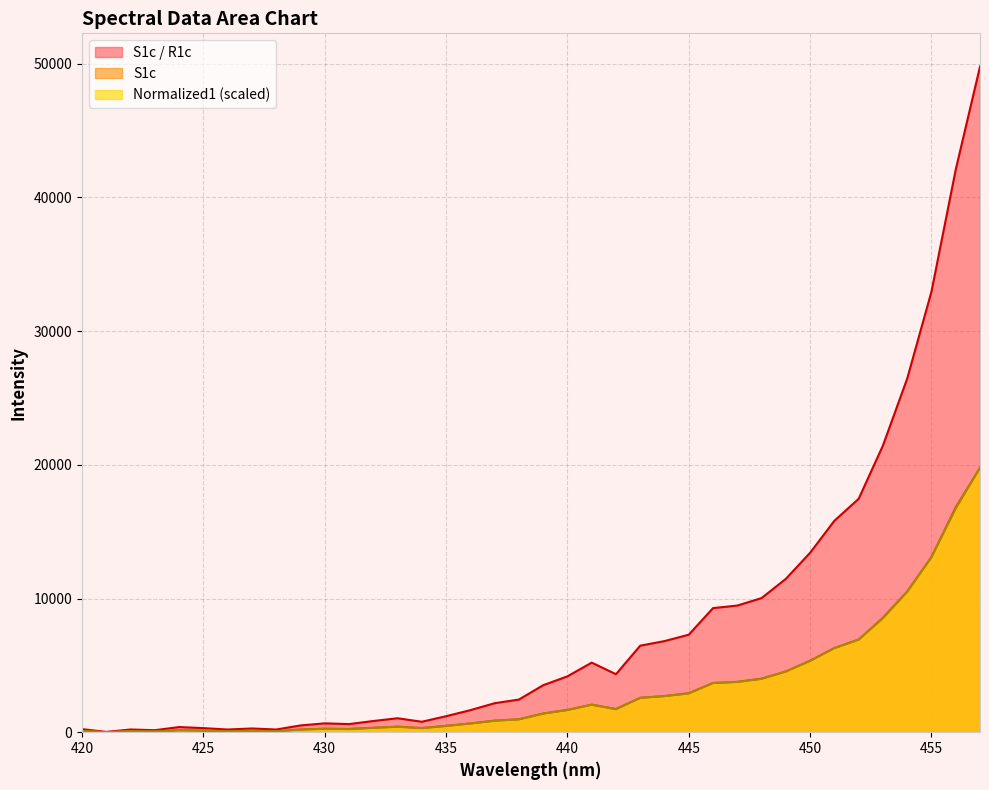

At which label does Normalized1 reach its minimum?

421